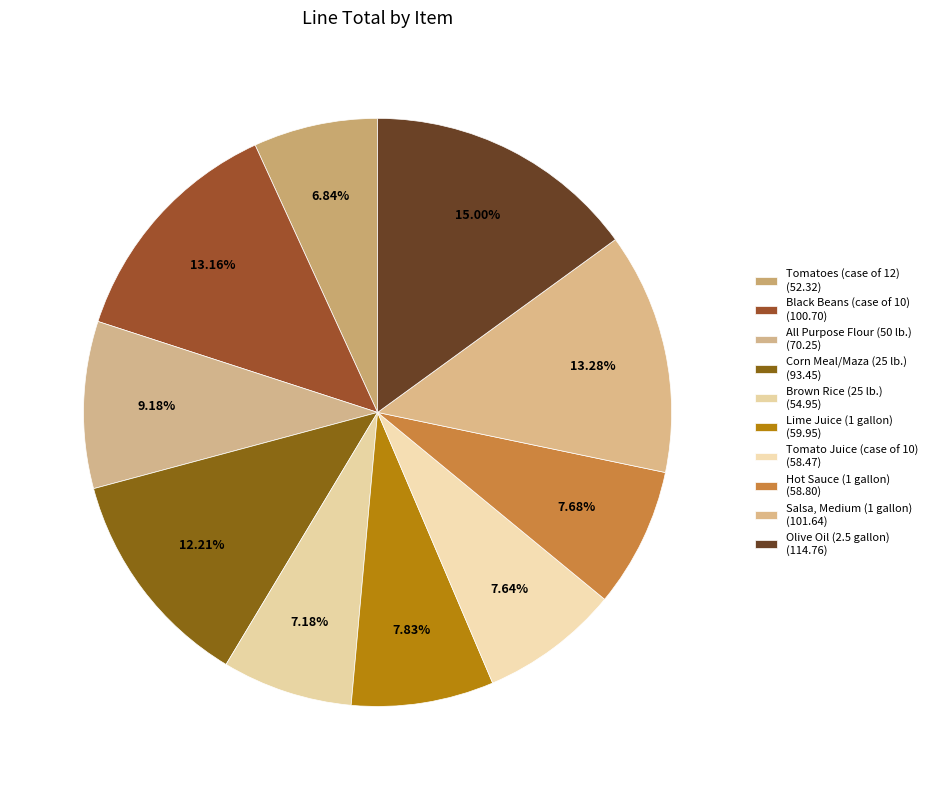

To the nearest percent, what is the difference between the Lime Juice (1 gallon) and Black Beans (case of 10) slice percentages?

5%